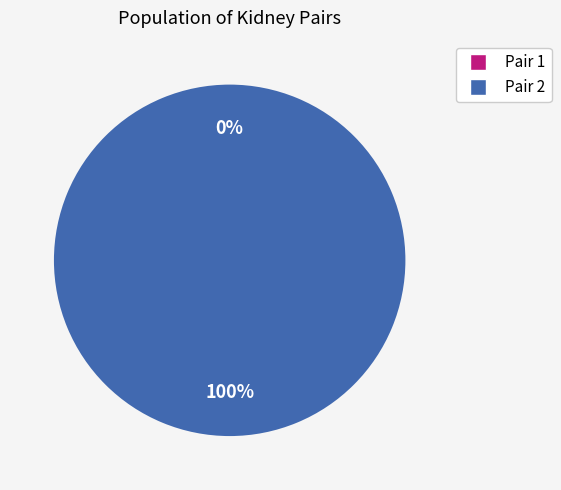

Which slice is the largest?

Pair 2